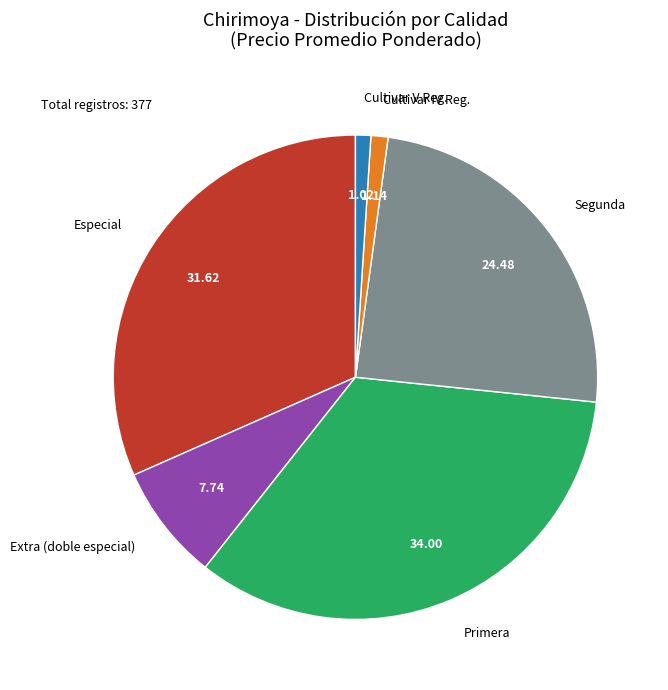

Does Cultivar IV Reg. account for over 50% of the chart?

No